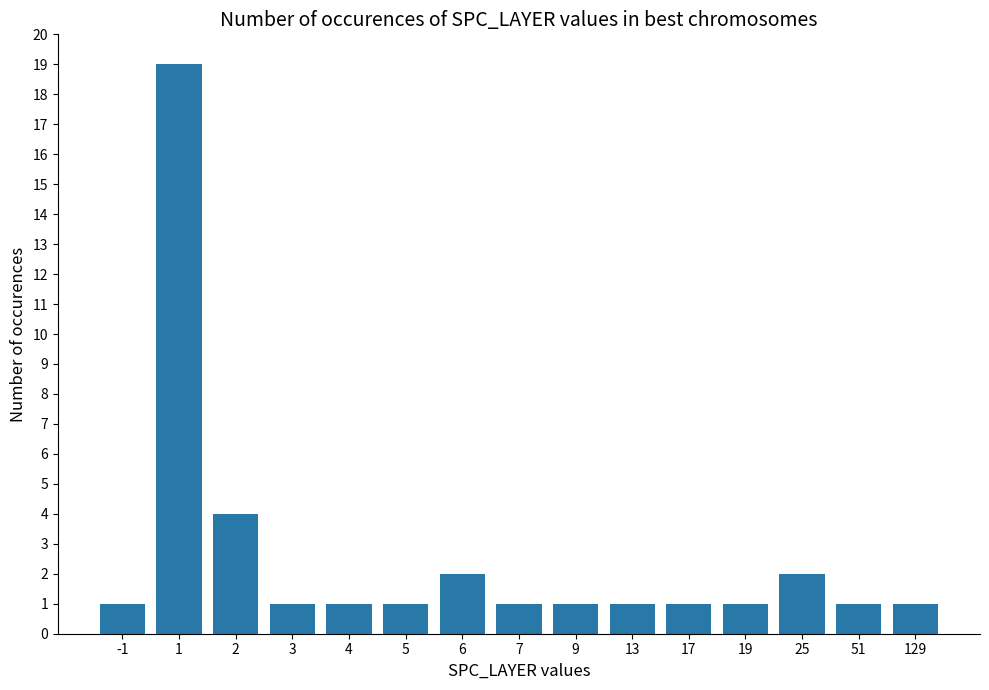

Does the chart contain stacked bars?

No